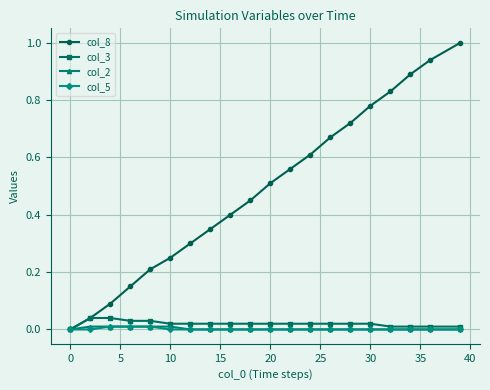

Which series has the largest total across all categories?

col_8